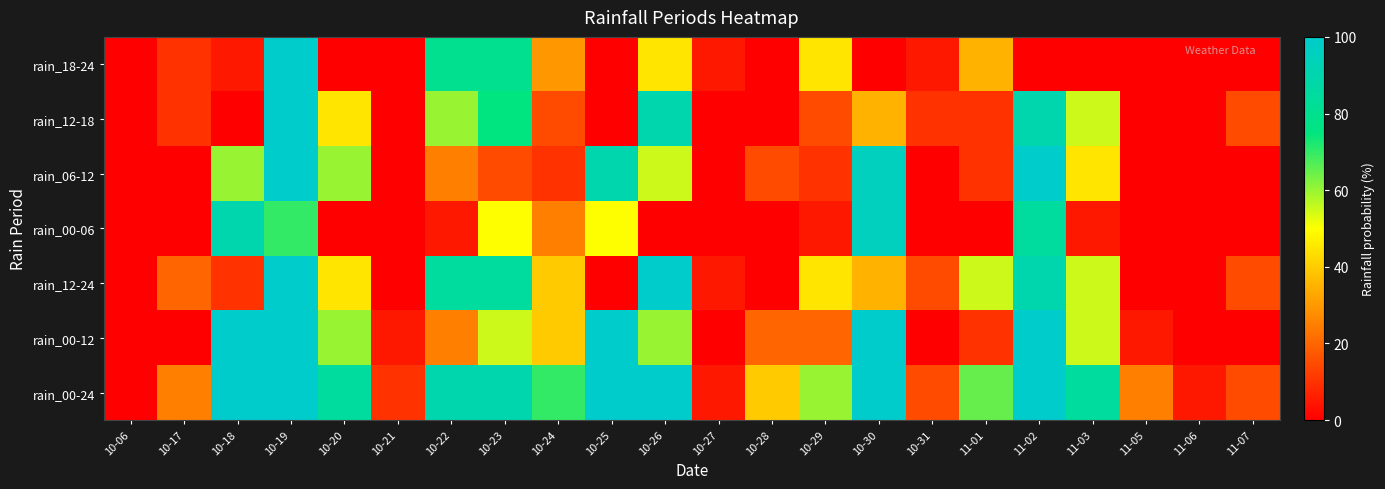

Between 10-18 and 10-28, which series saw the biggest shift?

rain_00-06